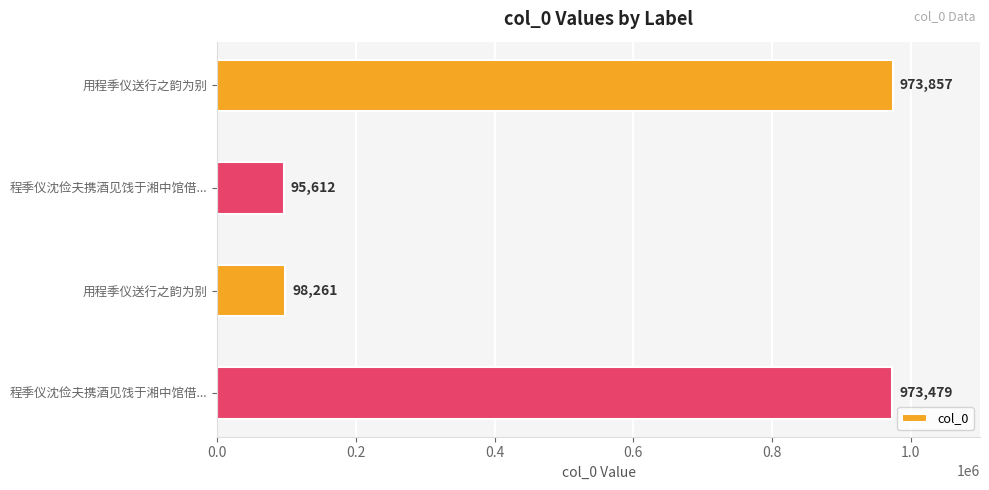

Count the number of categories in the chart.

4